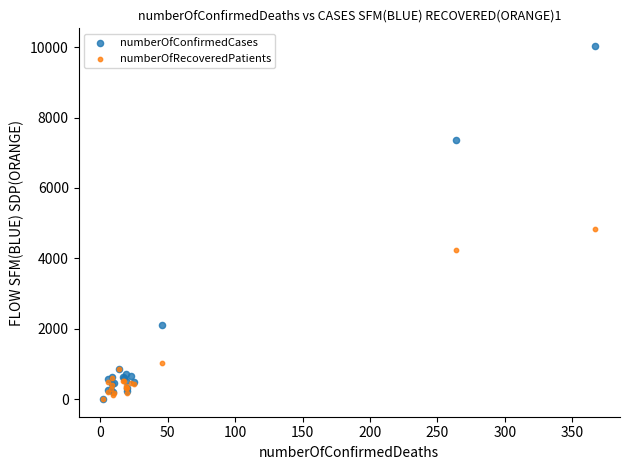

Across all series, what Y value is closest to 5017?

4843.5